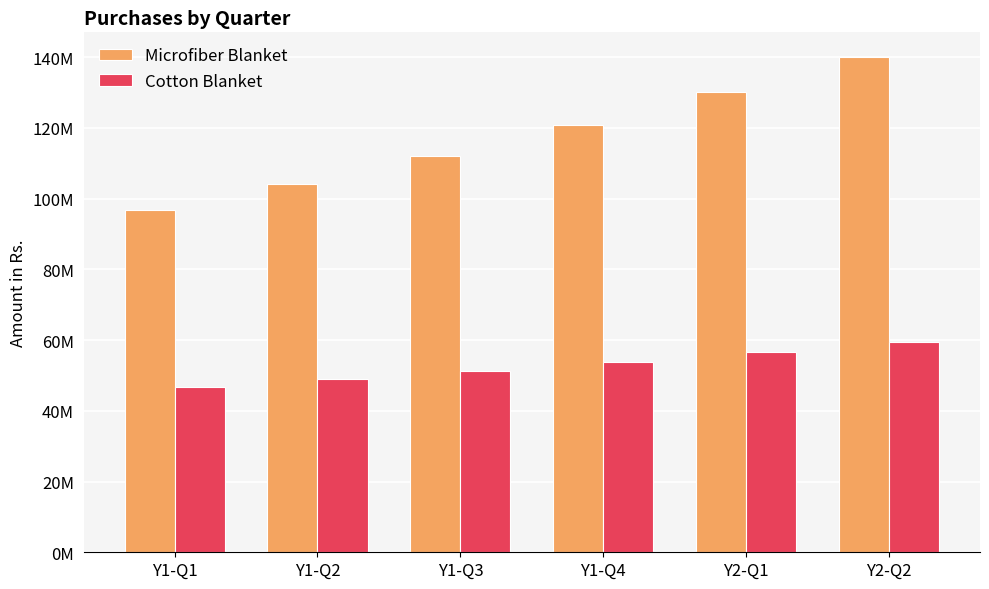

What is the label of the 1st bar from the left?

Y1-Q1